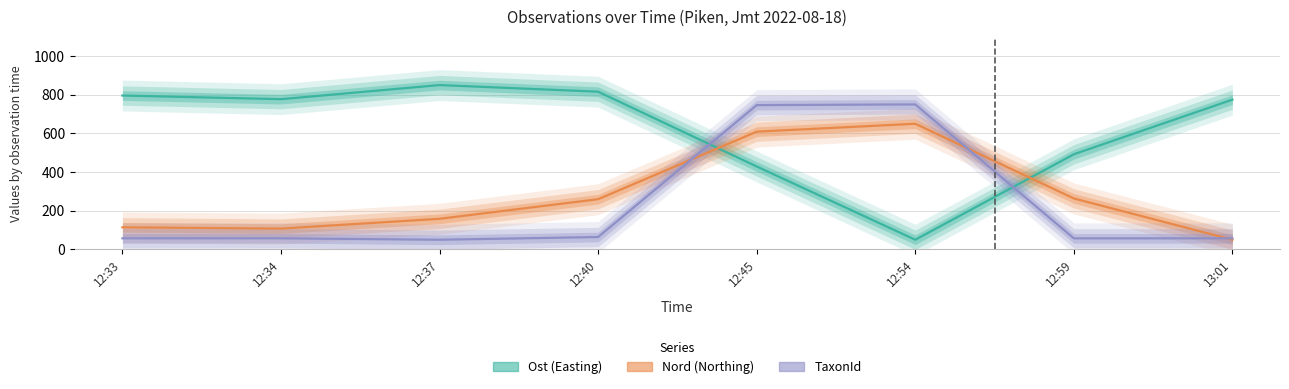

What is the label of the 2nd point from the left?

12:34